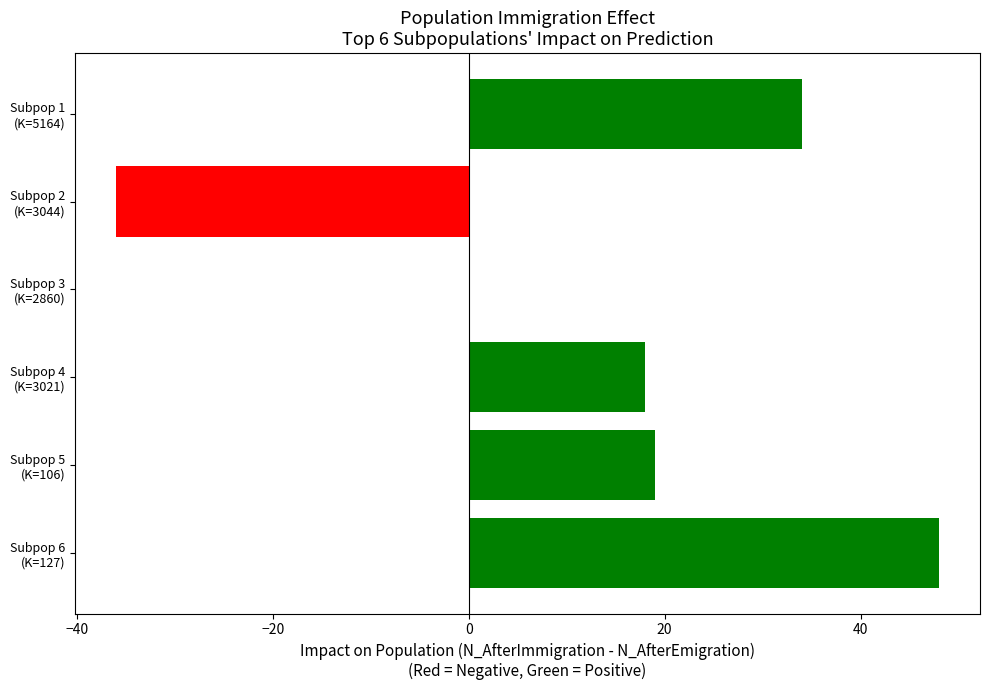

What is the sum of all values?

83